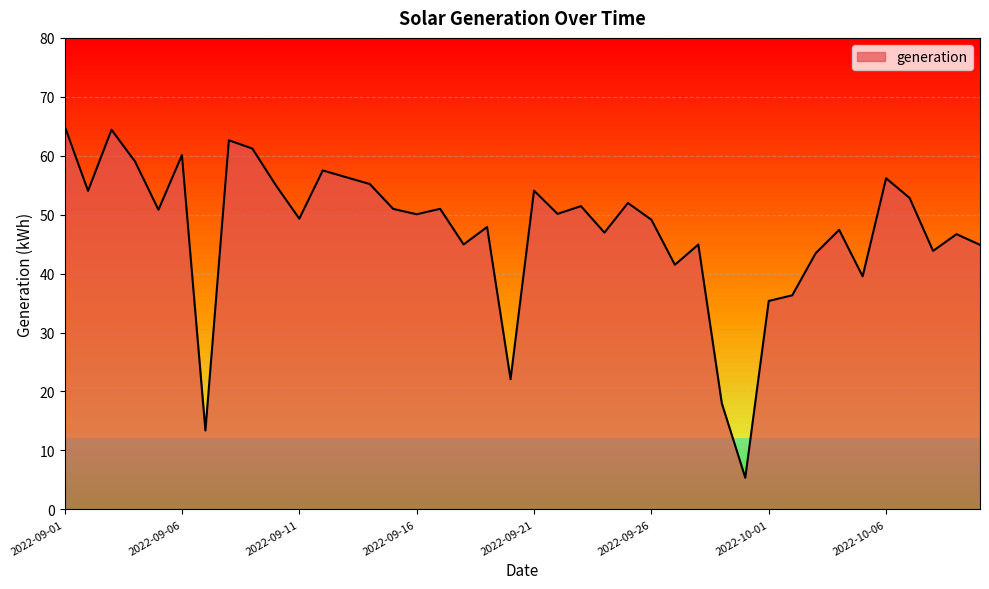

What is the smallest value displayed?

5.4